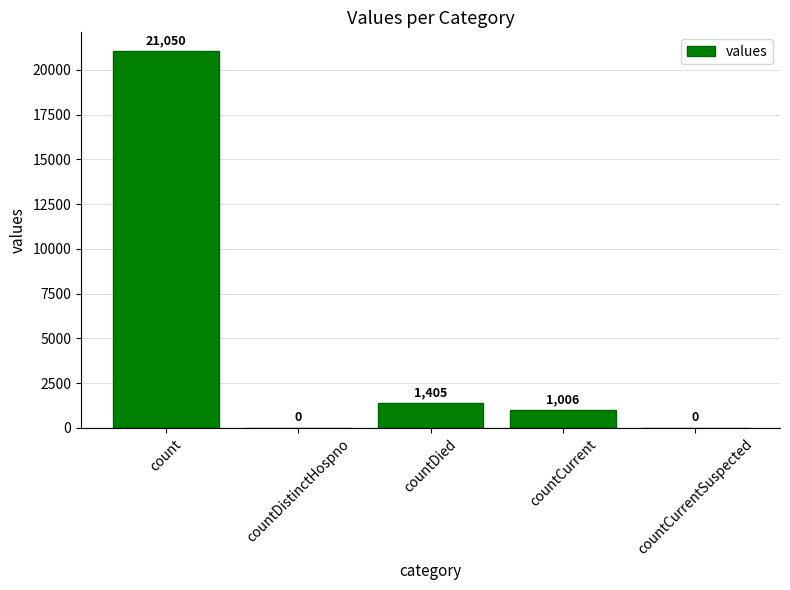

Which has a higher value, countDistinctHospno or countDied?

countDied